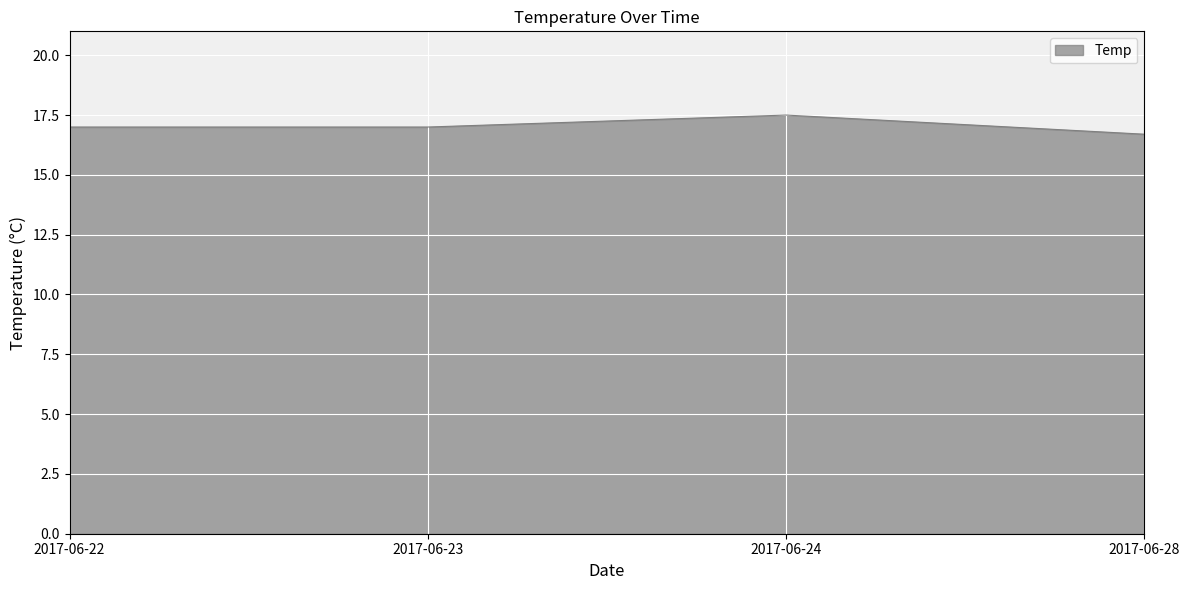

Reading left to right, transcribe all the data shown in this chart.

2017-06-22=17.0	2017-06-23=17.0	2017-06-24=17.5	2017-06-28=16.7